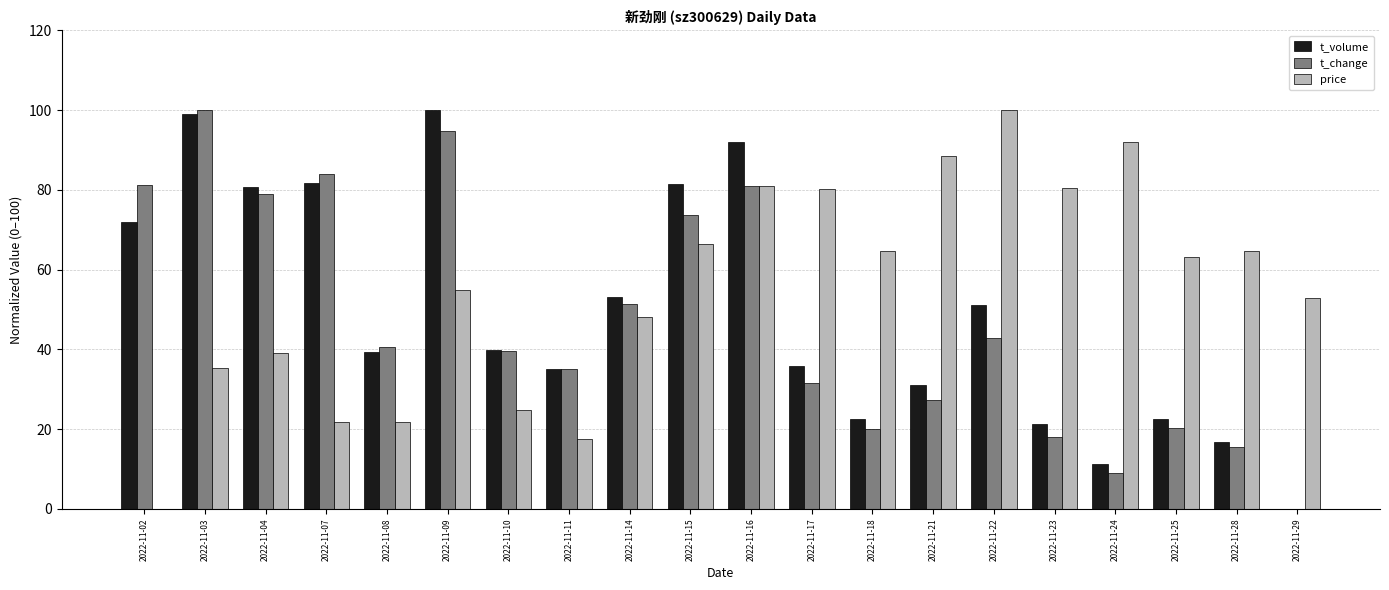

True or false: t_volume has a value of 51.1 at 2022-11-22.

True